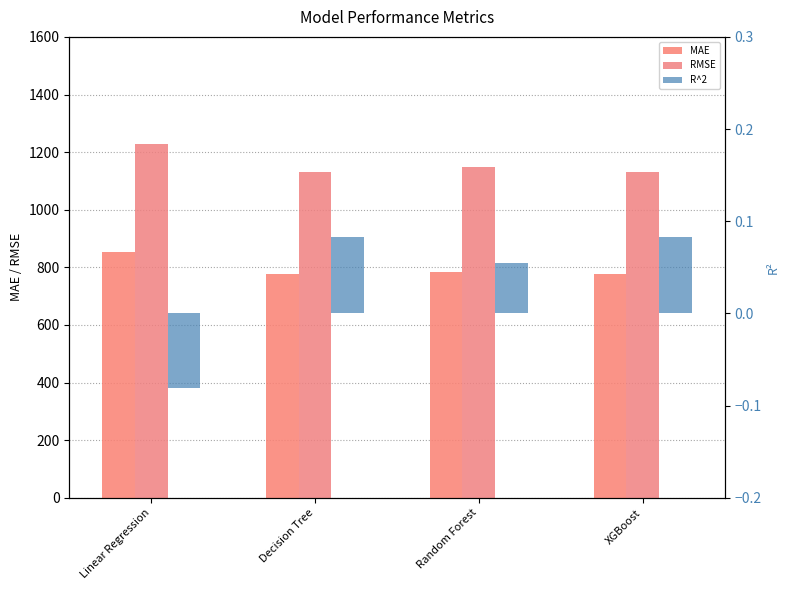

Are the bars grouped side by side (vs. stacked)?

Yes